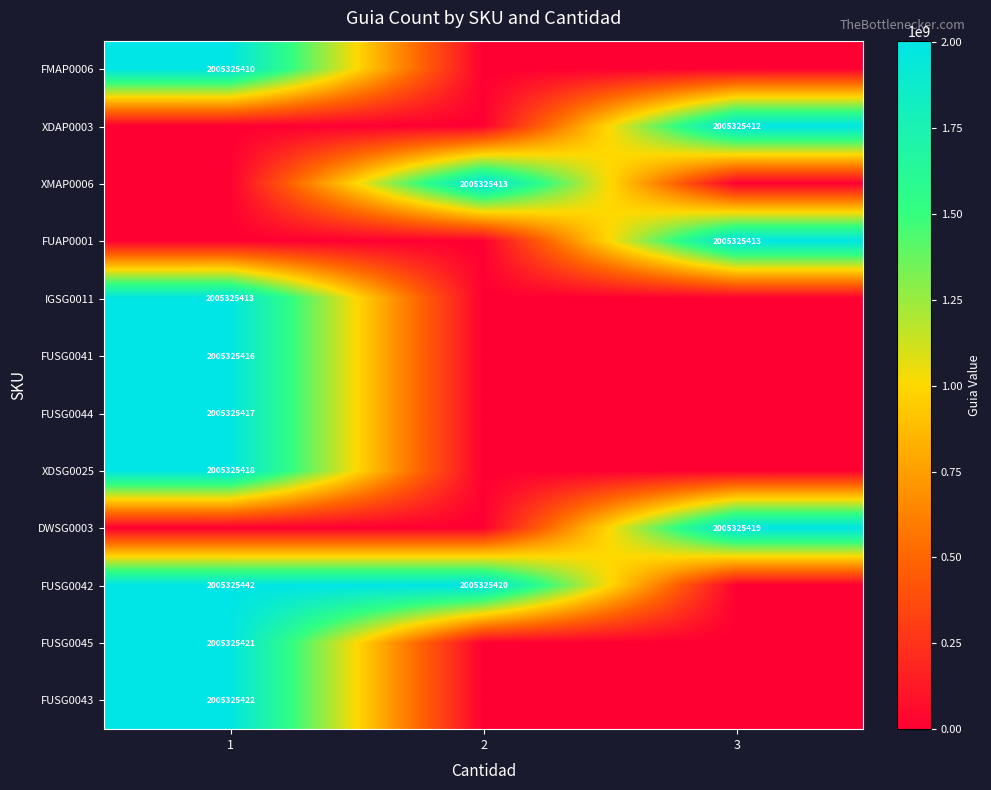

What is the maximum value shown in the chart?

2005325442